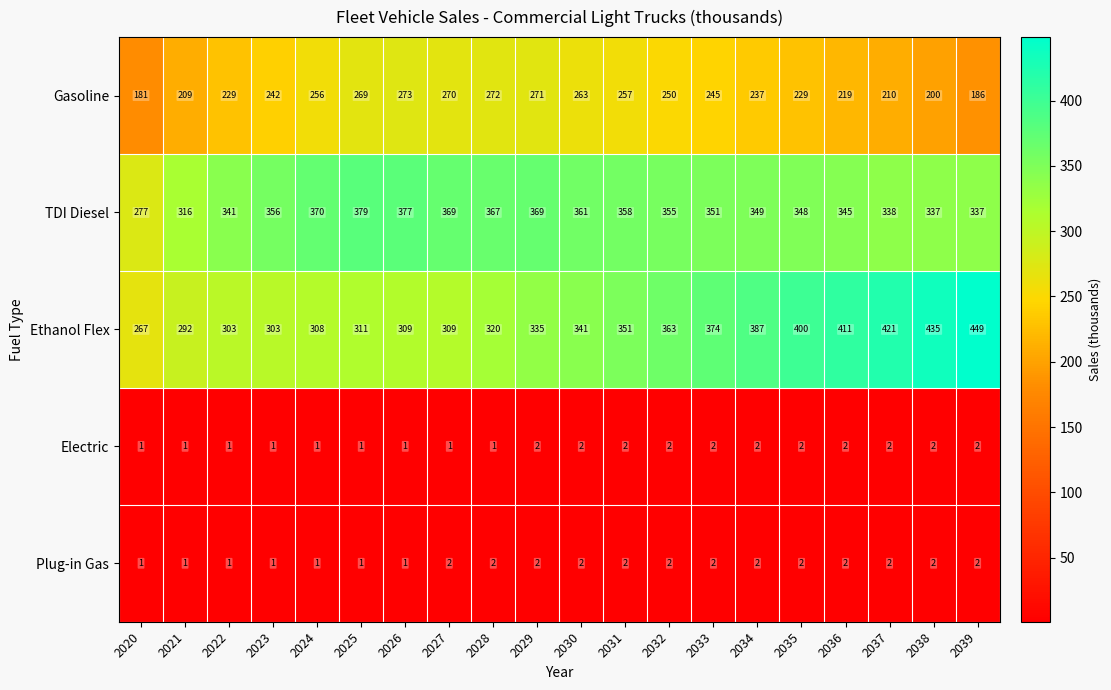

Between 2026 and 2029, which series saw the biggest shift?

Ethanol Flex